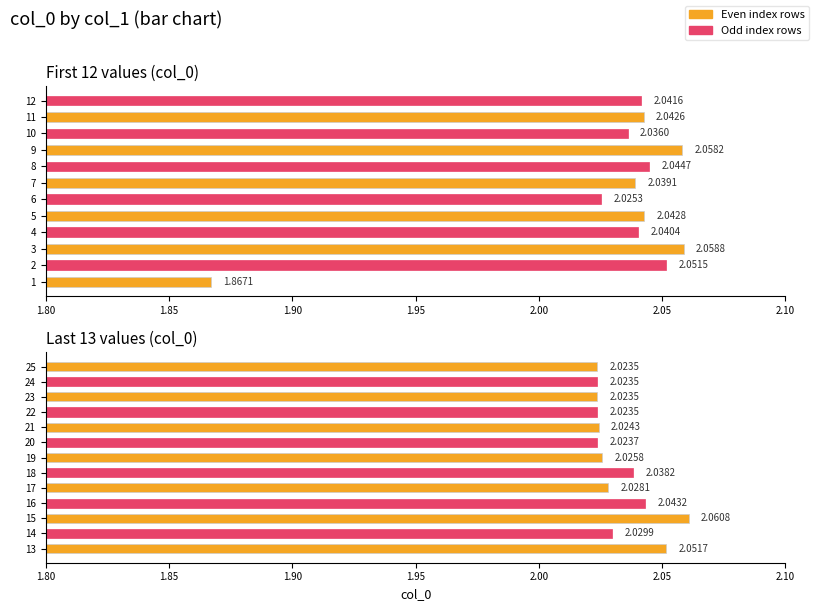

The chart shows a value of 0.7 at 13. True or false?

False